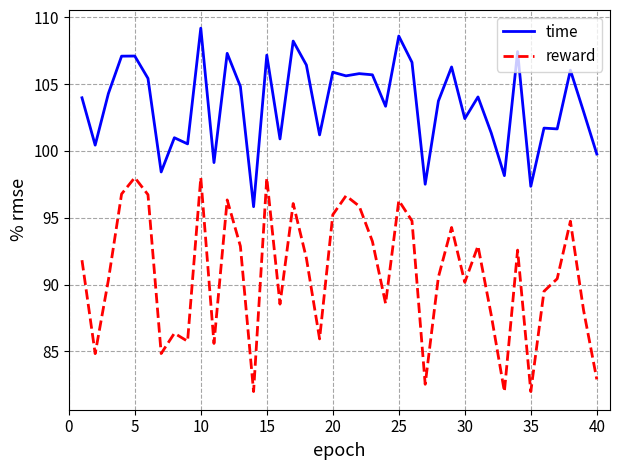

Which series has the largest total across all categories?

time